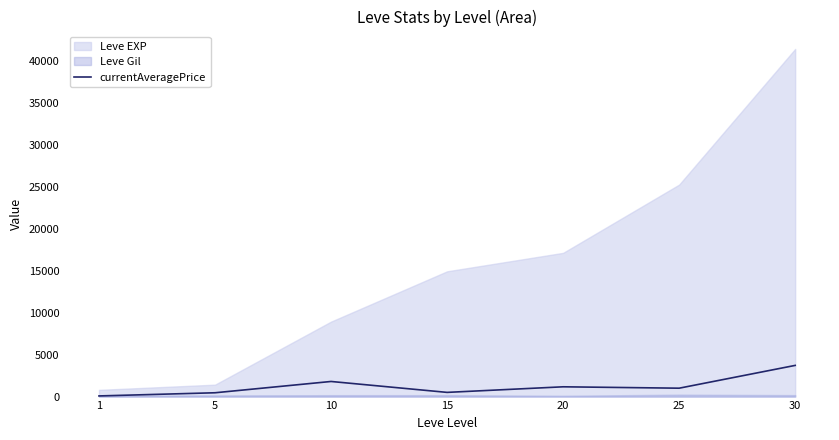

What is the maximum value for currentAveragePrice?

3714.3